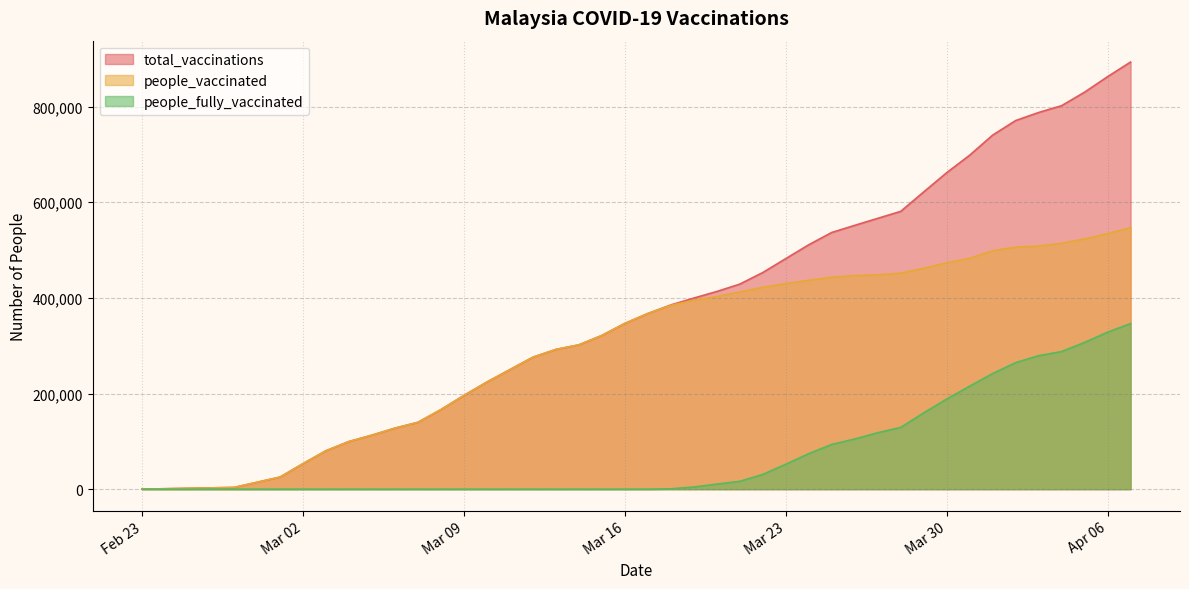

What is the difference between the maximum and second lowest values in the people_fully_vaccinated series?

346270